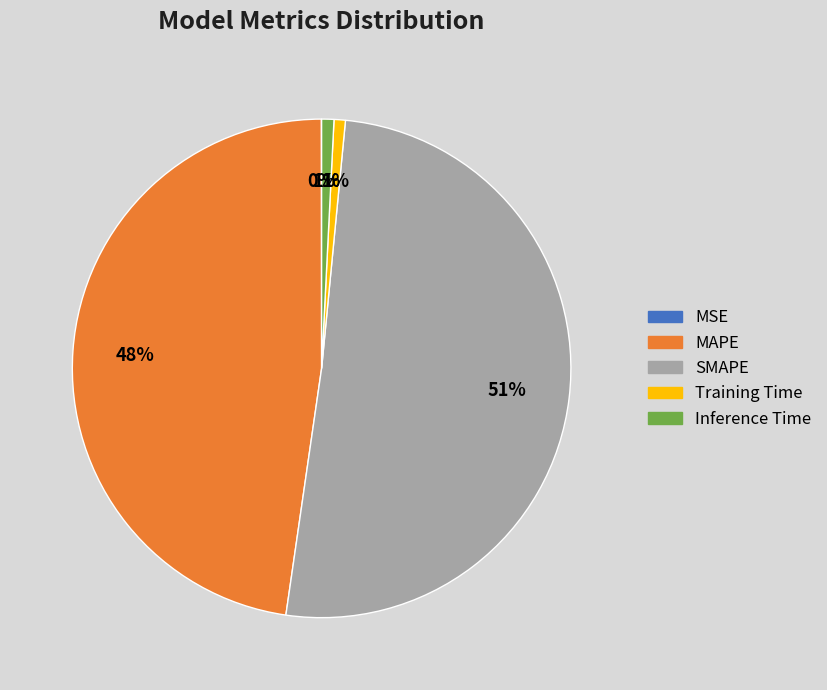

Which slice is the largest?

SMAPE